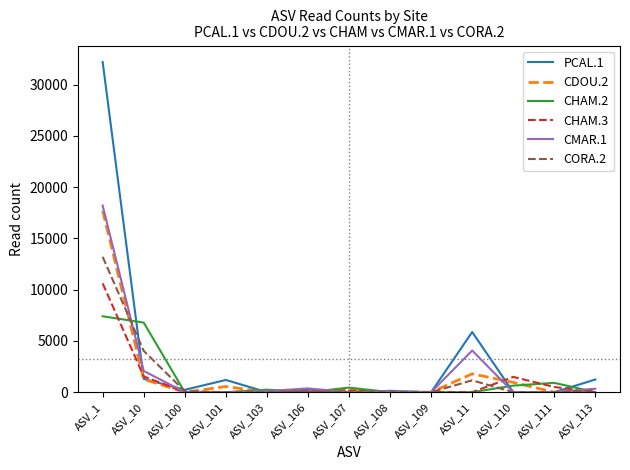

What position from the left is ASV_111?

12